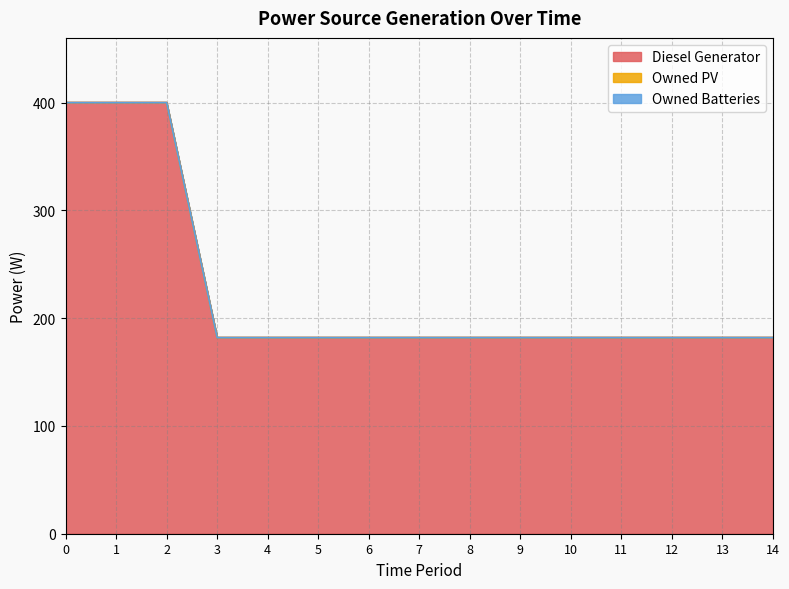

What are all the series names shown in the legend?

Diesel Generator, Owned PV, Owned Batteries